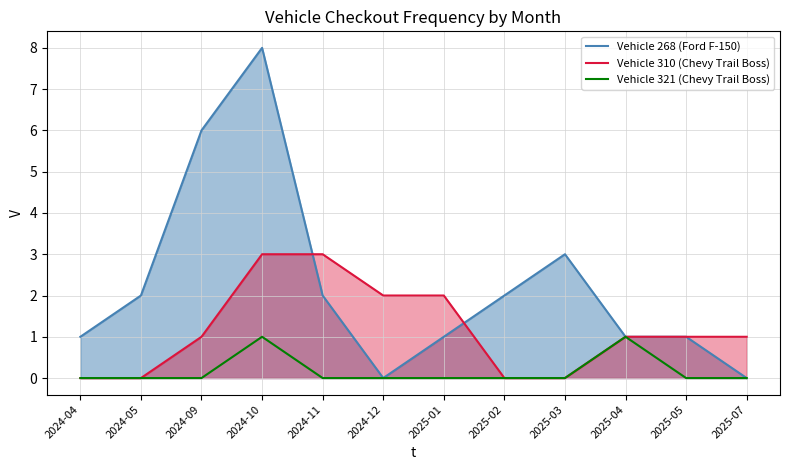

What is the highest value of the Vehicle 310 (Chevy Trail Boss) series?

3